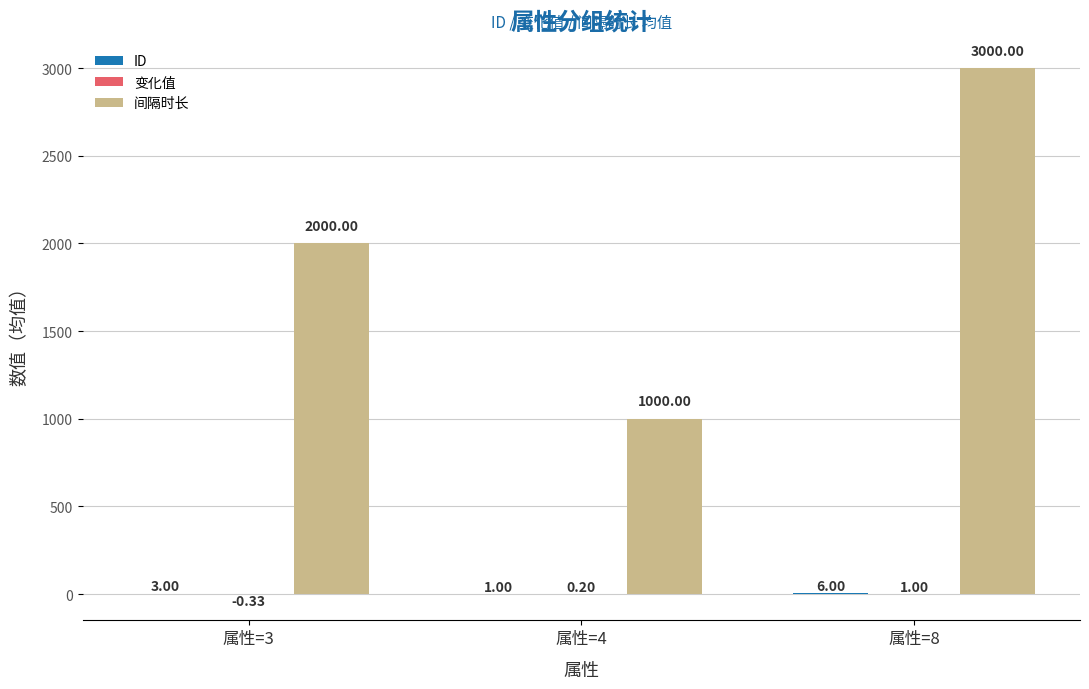

How many groups of bars are there?

3